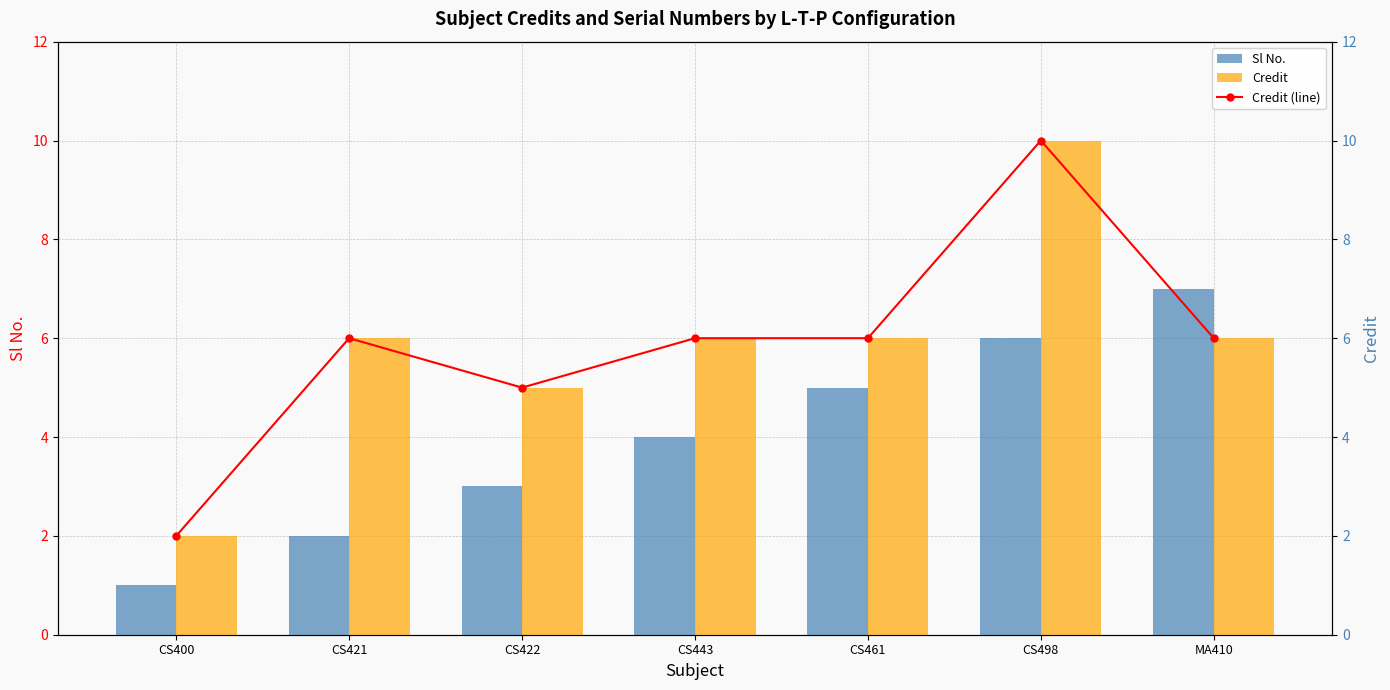

At which category is the sum across all series the highest?

CS498